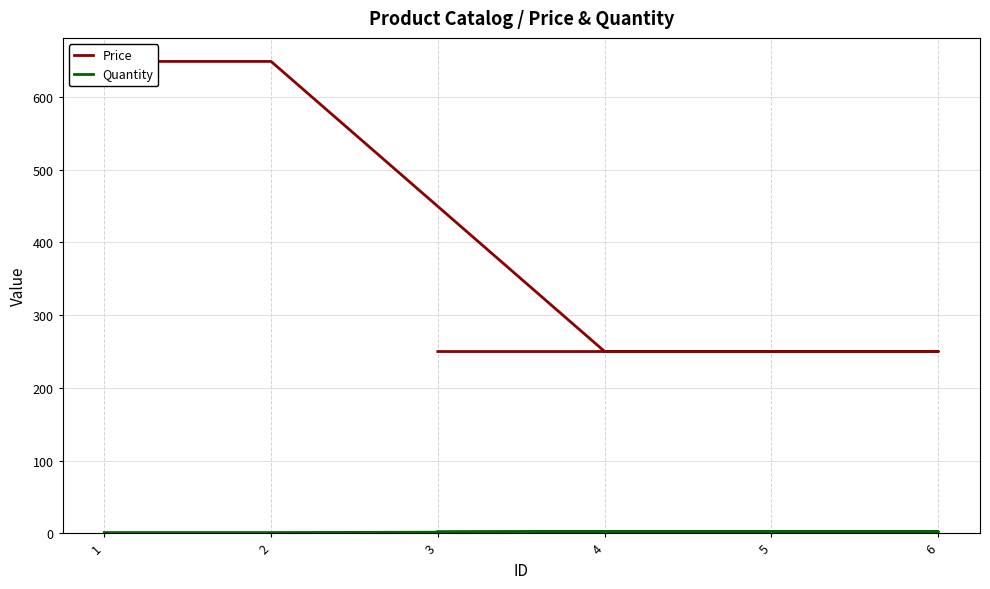

Which series has the largest total across all categories?

Price